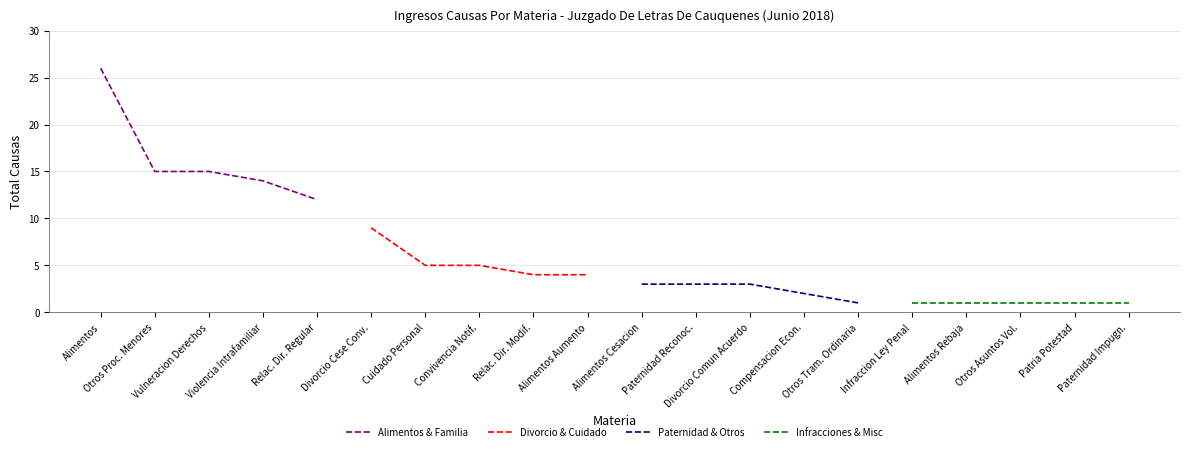

Is the value of Infracciones & Misc at Violencia Intrafamiliar greater than the value of Paternidad & Otros at Alimentos?

No